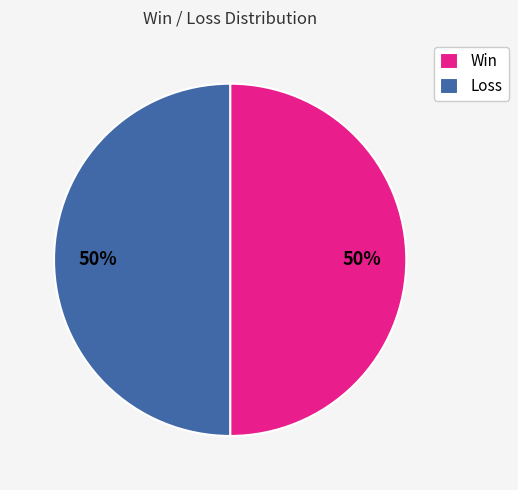

What percentage is the Loss slice, to the nearest percent?

50%